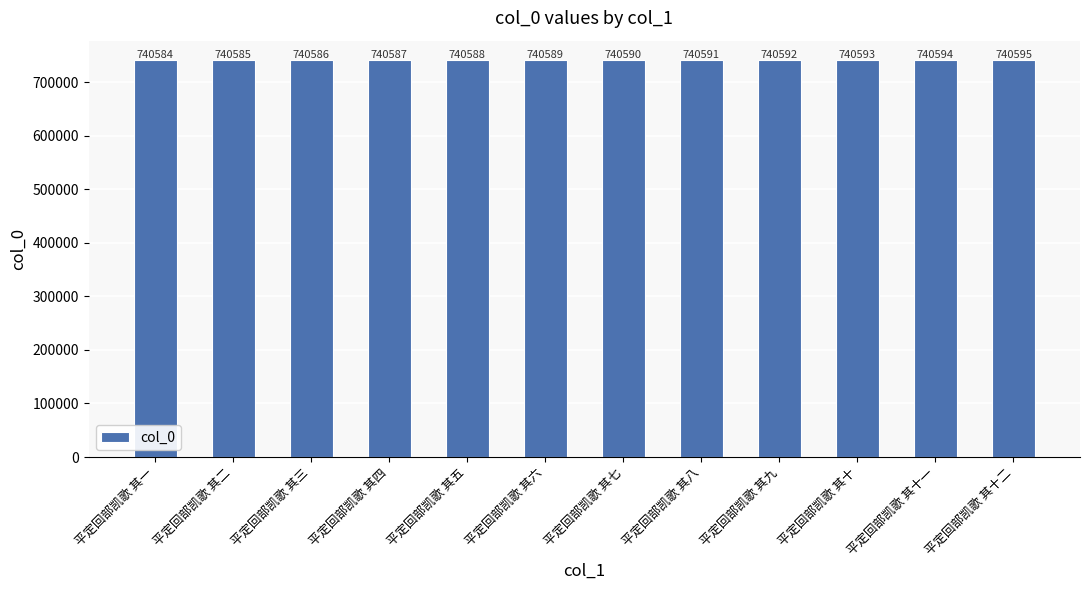

Reading left to right, transcribe all the data shown in this chart.

平定回部凯歌 其一=740584	平定回部凯歌 其二=740585	平定回部凯歌 其三=740586	平定回部凯歌 其四=740587	平定回部凯歌 其五=740588	平定回部凯歌 其六=740589	平定回部凯歌 其七=740590	平定回部凯歌 其八=740591	平定回部凯歌 其九=740592	平定回部凯歌 其十=740593	平定回部凯歌 其十一=740594	平定回部凯歌 其十二=740595